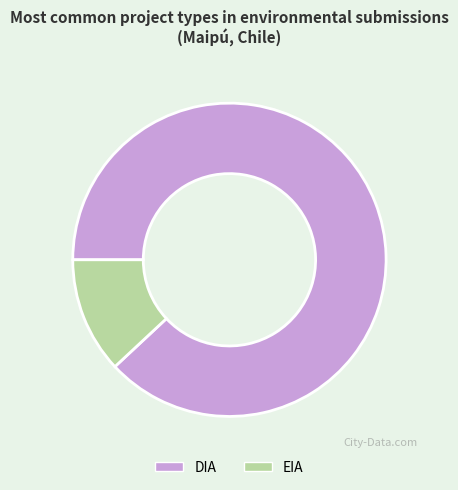

Do EIA and DIA together represent more than half of the pie?

Yes